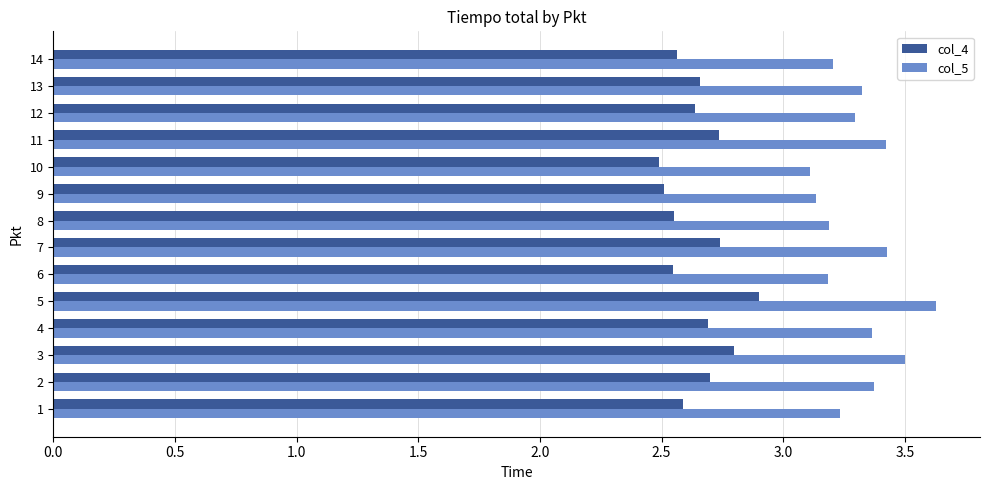

What is the maximum value for col_5?

3.6